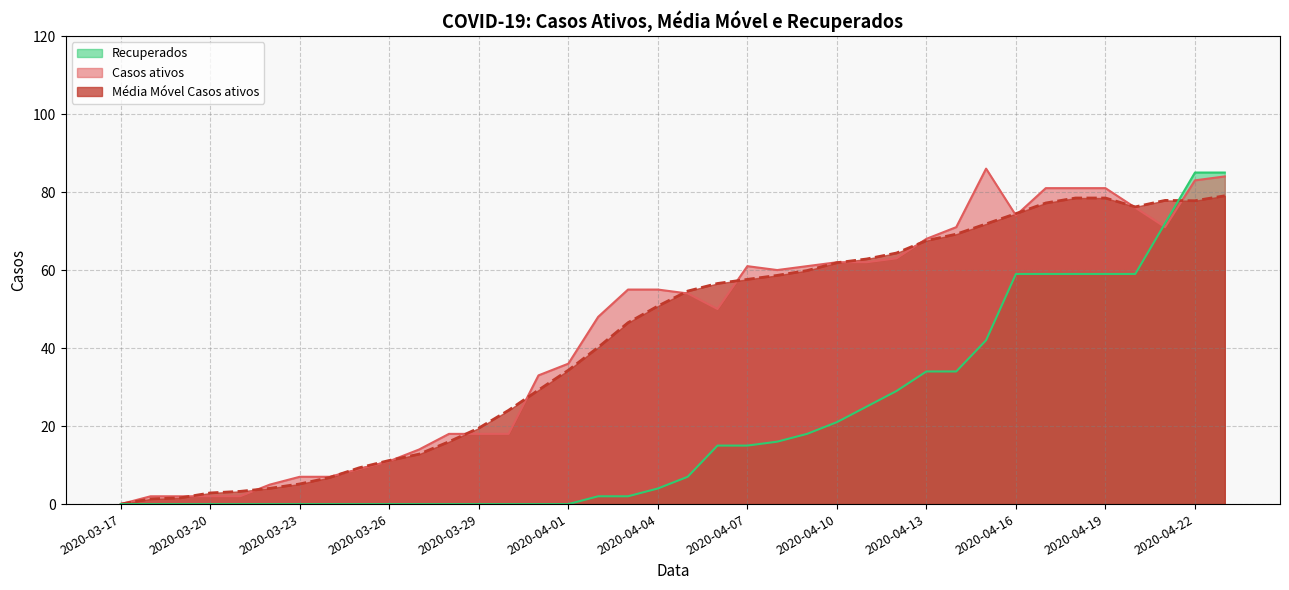

What is the label of the 24th point from the right?

2020-03-31